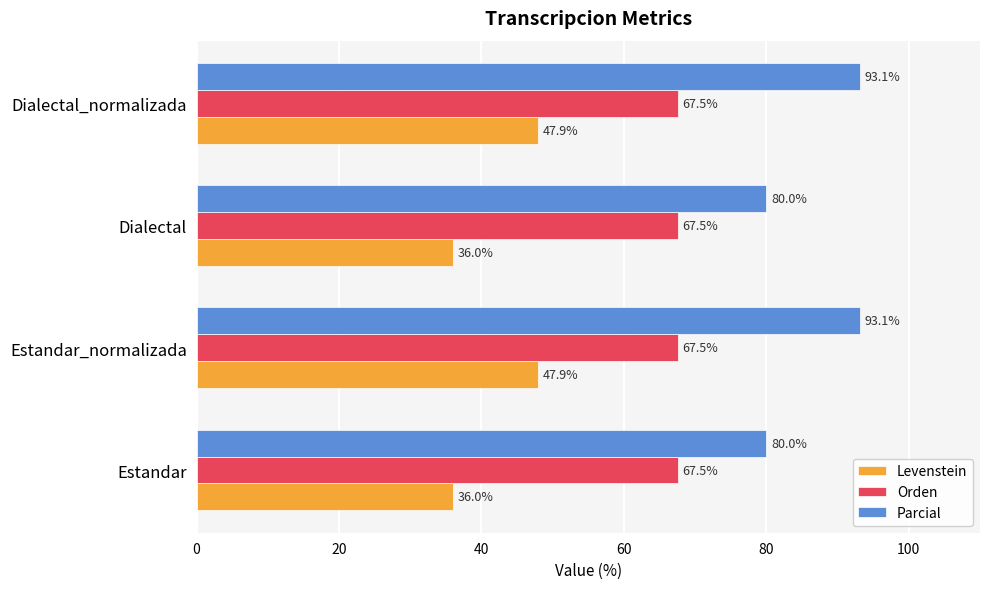

Which series has the widest spread of values?

Parcial